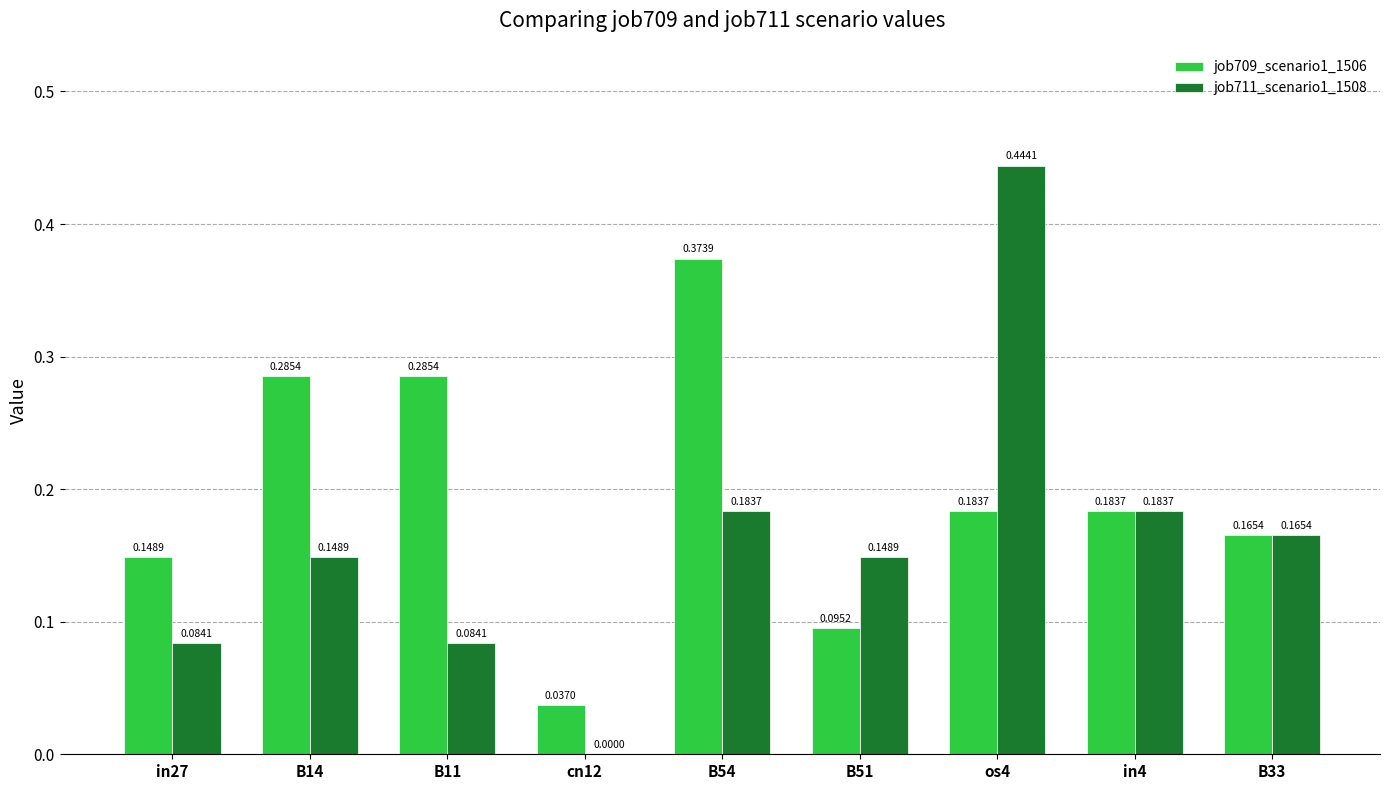

Between B54 and os4, which series saw the biggest shift?

job711_scenario1_1508